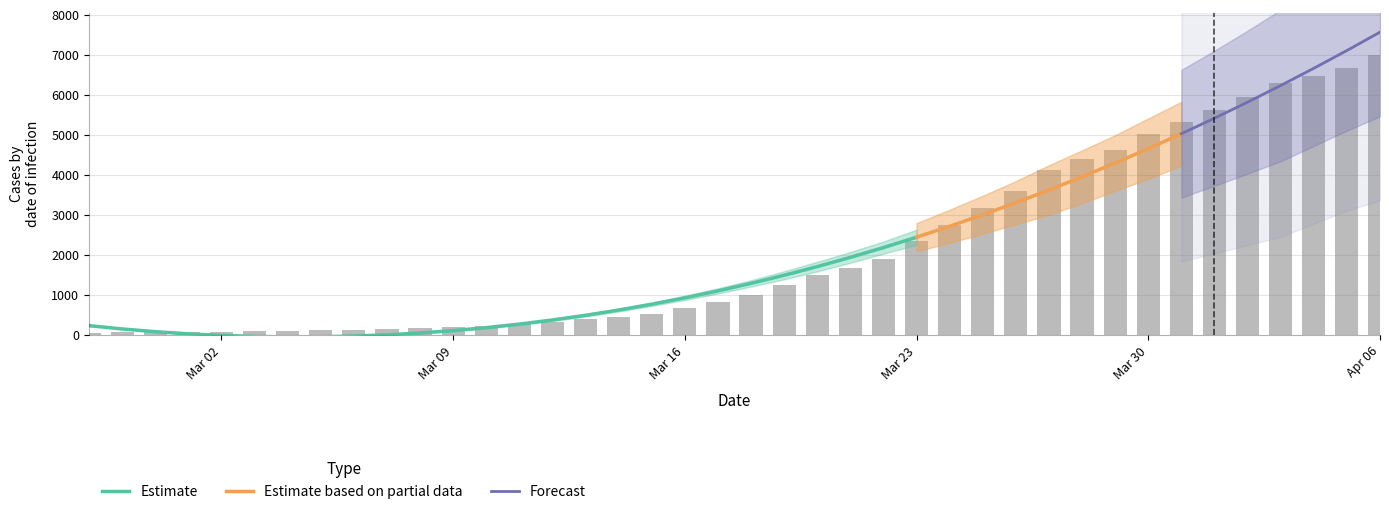

What is the average value?

2144